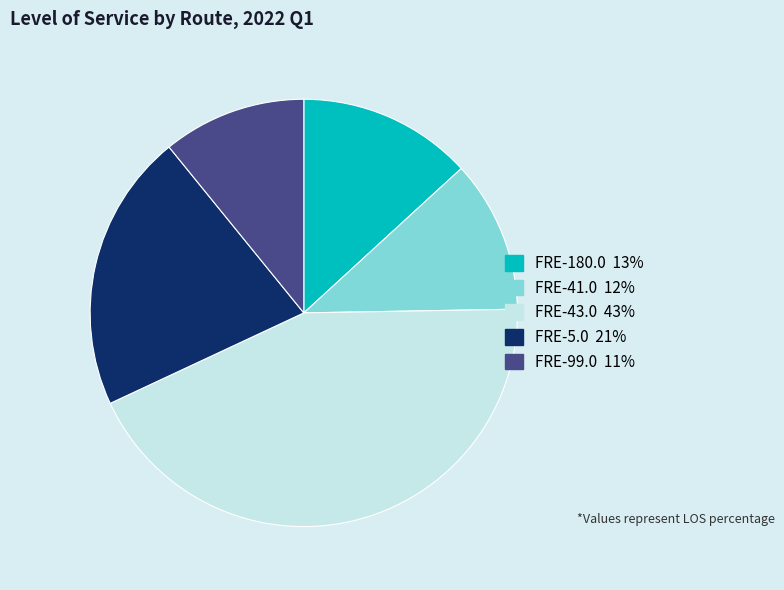

True or false: FRE-180.0 accounts for 13% of the total.

True